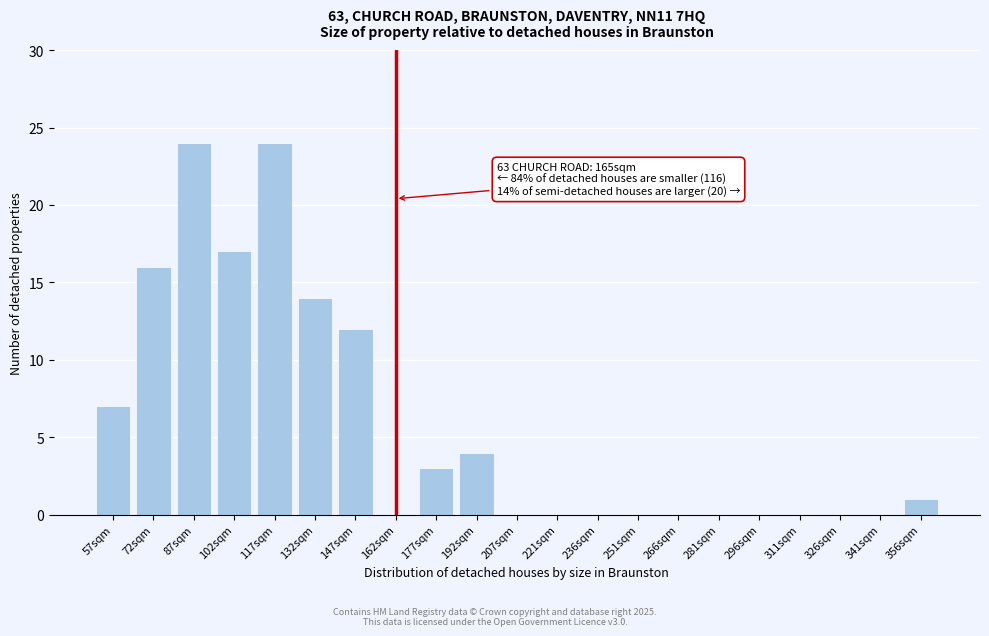

Reading left to right, transcribe all the data shown in this chart.

57sqm=7	72sqm=16	87sqm=24	102sqm=17	117sqm=24	132sqm=14	147sqm=12	162sqm=0	177sqm=3	192sqm=4	207sqm=0	221sqm=0	236sqm=0	251sqm=0	266sqm=0	281sqm=0	296sqm=0	311sqm=0	326sqm=0	341sqm=0	356sqm=1